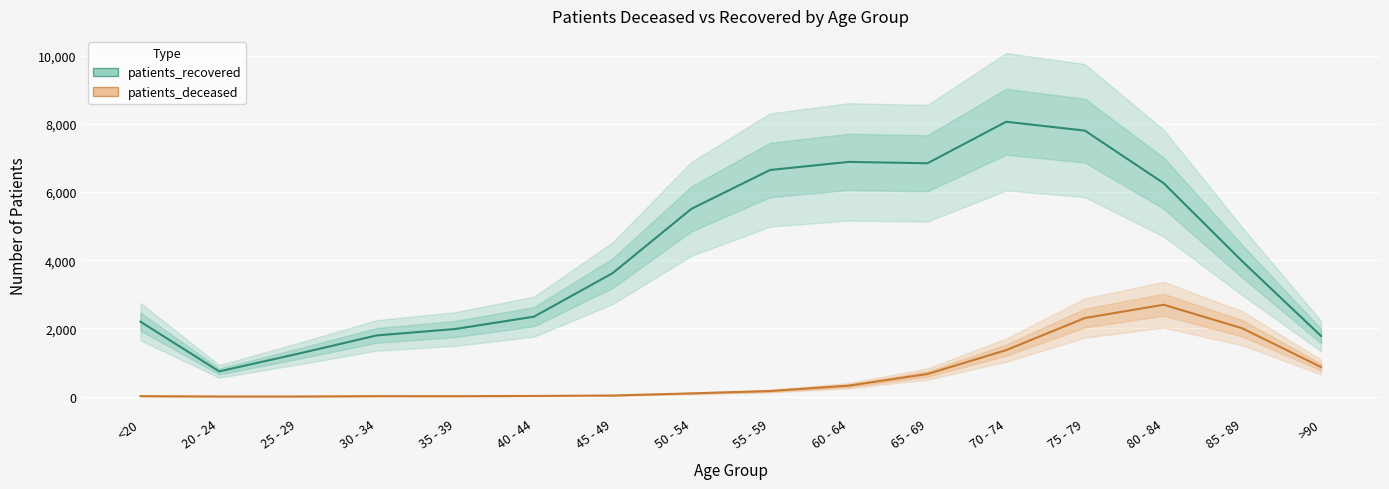

Which series has the largest total across all categories?

patients_recovered